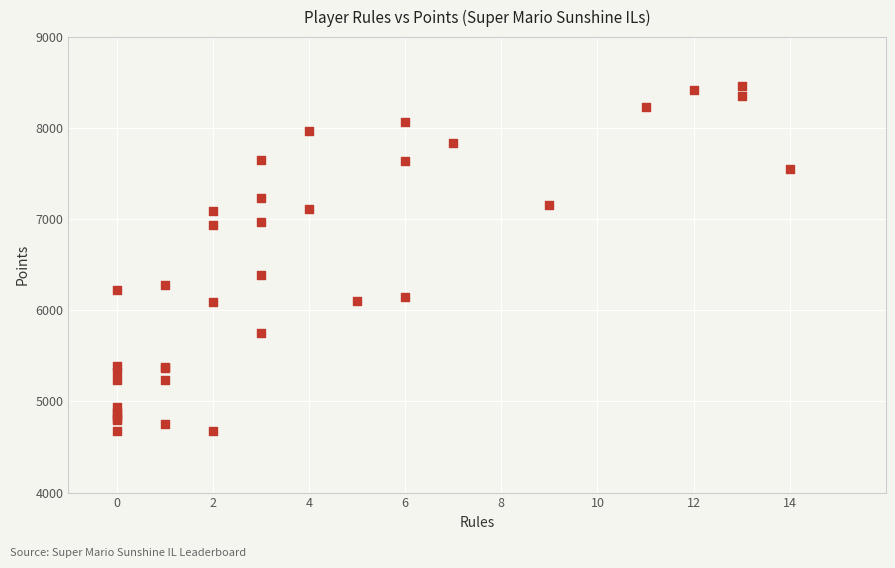

What Y value in the scatter plot is closest to 6566?

6391